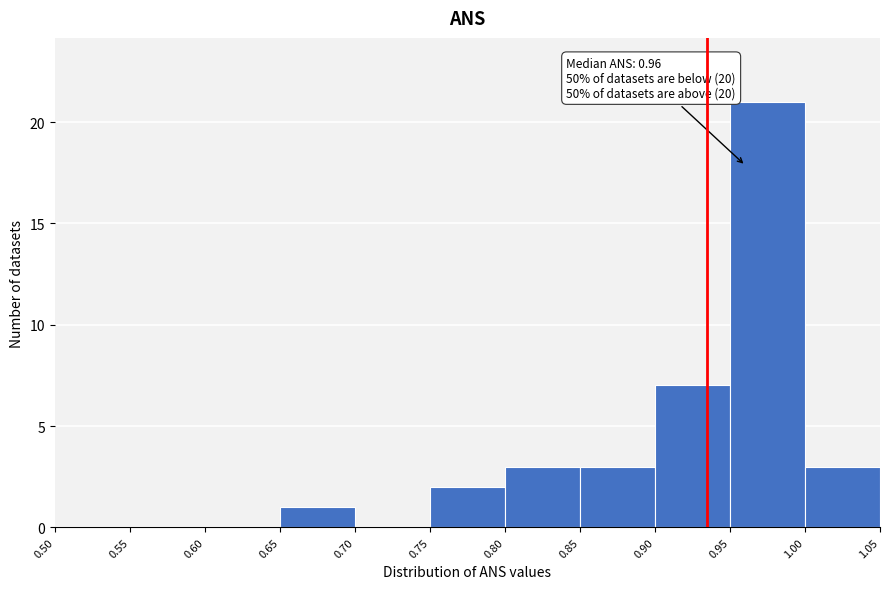

Which range on the x-axis has the tallest bar?

0.95 to 1.00